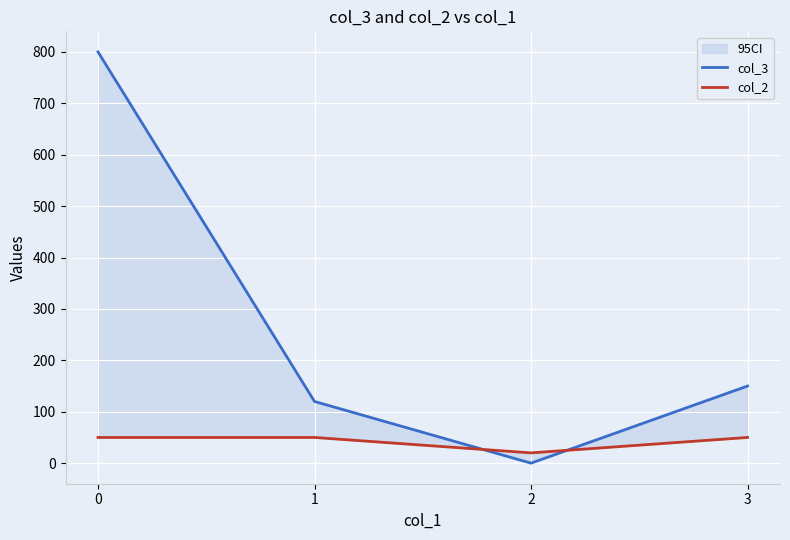

Which series has the largest total across all categories?

col_3